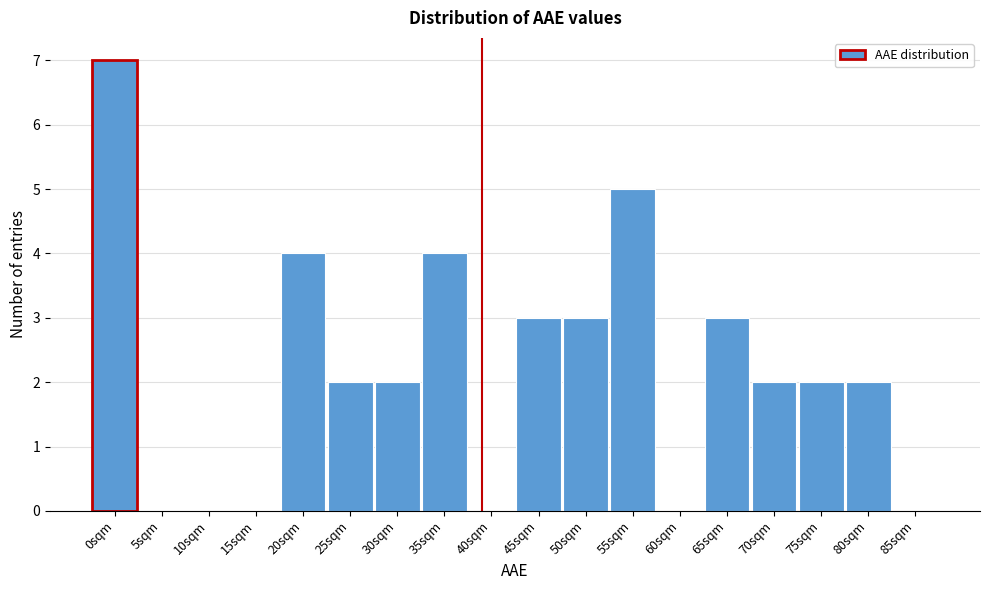

Reading left to right, what are all the values shown in this chart?

0sqm=7	5sqm=0	10sqm=0	15sqm=0	20sqm=4	25sqm=2	30sqm=2	35sqm=4	40sqm=0	45sqm=3	50sqm=3	55sqm=5	60sqm=0	65sqm=3	70sqm=2	75sqm=2	80sqm=2	85sqm=0